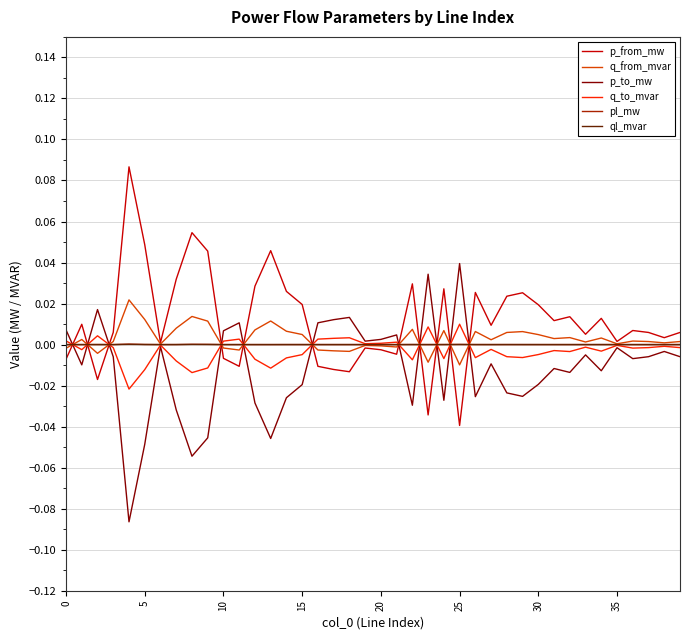

Which series has the widest spread of values?

p_from_mw